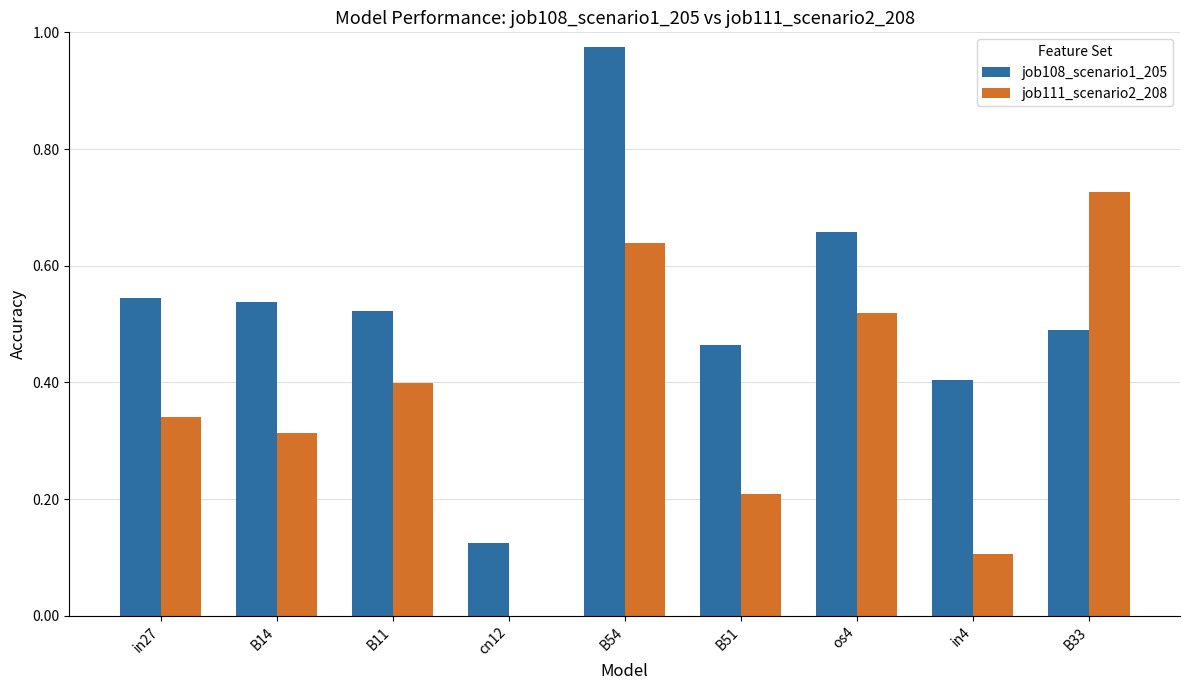

The job111_scenario2_208 series shows 0.2 at B14. True or false?

False